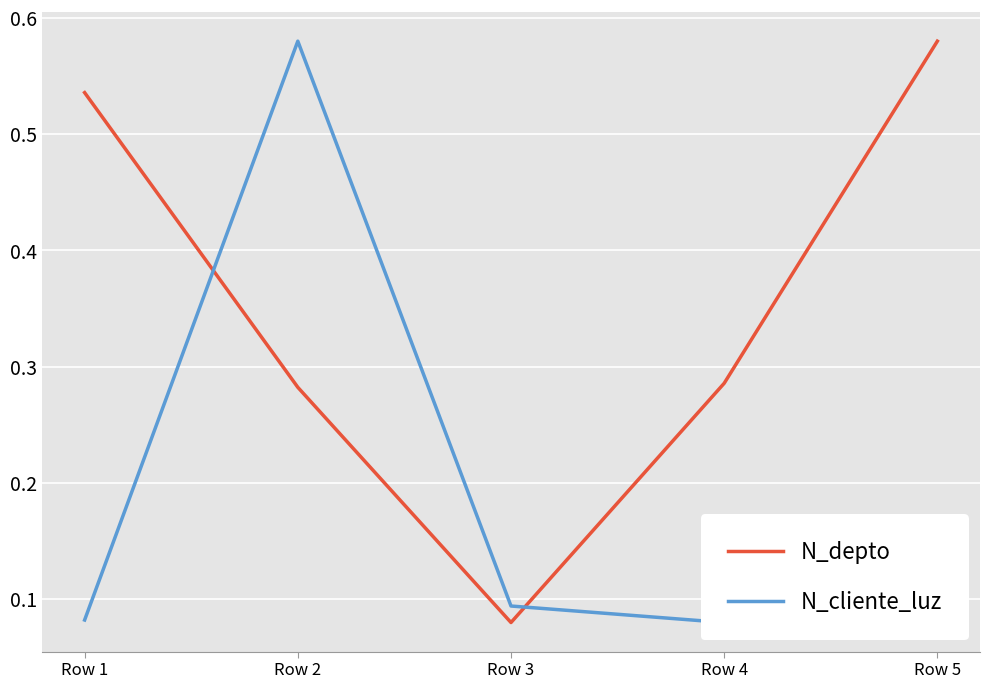

At how many categories does at least one series exceed 0?

5